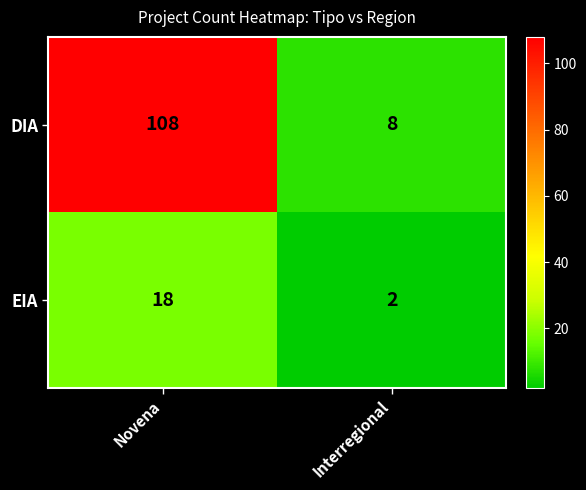

True or false: EIA has a value of 27 at Novena.

False